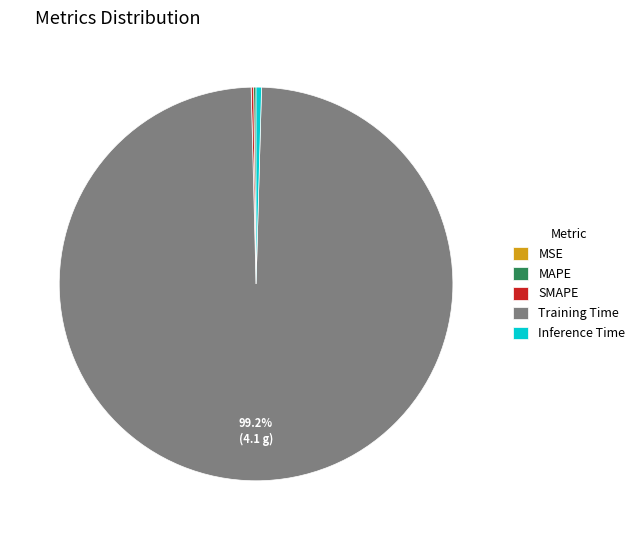

To the nearest percent, what is the difference between the largest and smallest slice percentages?

99%